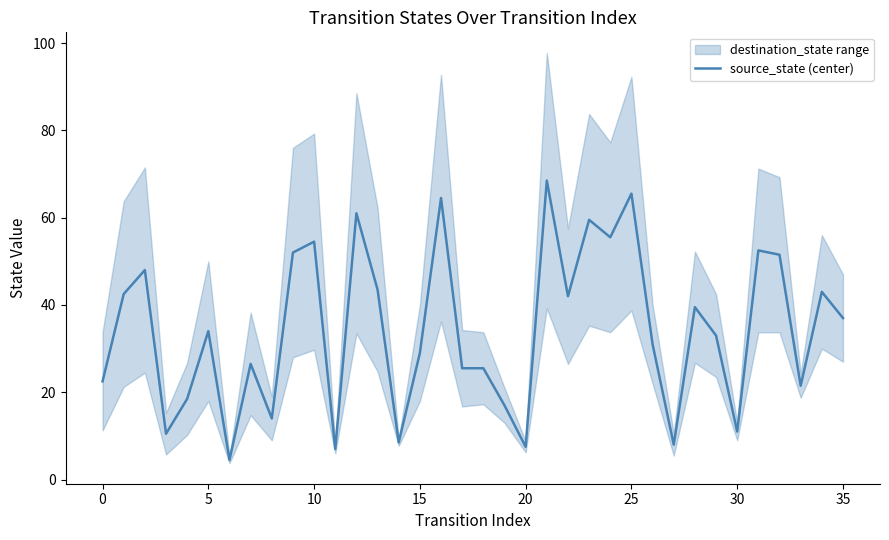

Reading left to right, what are all the values shown in this chart?

22.5	42.5	48.0	10.5	18.5	34.0	4.5	26.5	14.0	52.0	54.5	7.0	61.0	43.5	8.5	29.0	64.5	25.5	25.5	17.0	7.5	68.5	42.0	59.5	55.5	65.5	31.0	8.0	39.5	33.0	11.0	52.5	51.5	21.5	43.0	37.0